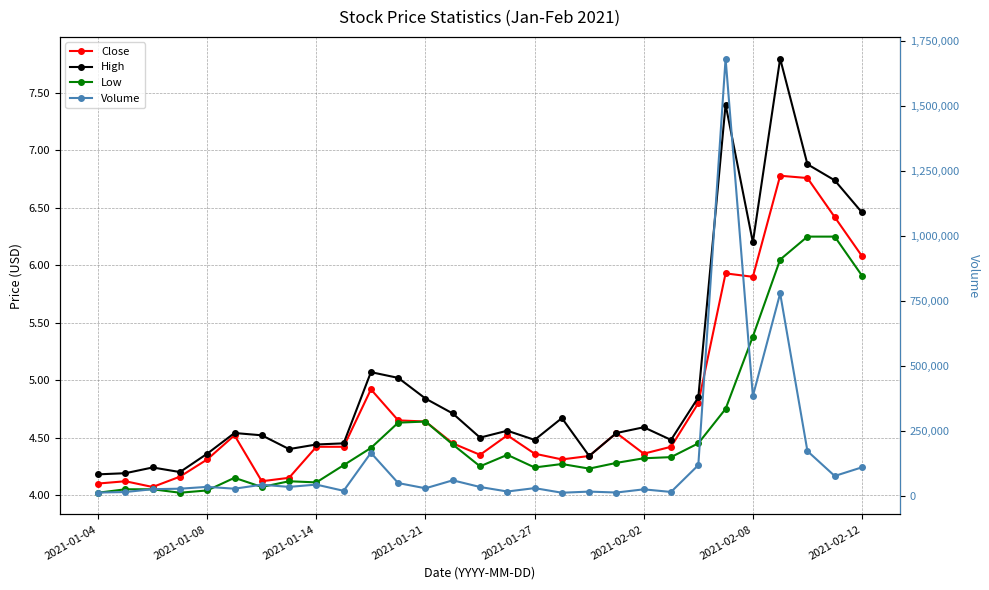

What is the difference between the second highest and minimum values in the Volume series?

765300.0